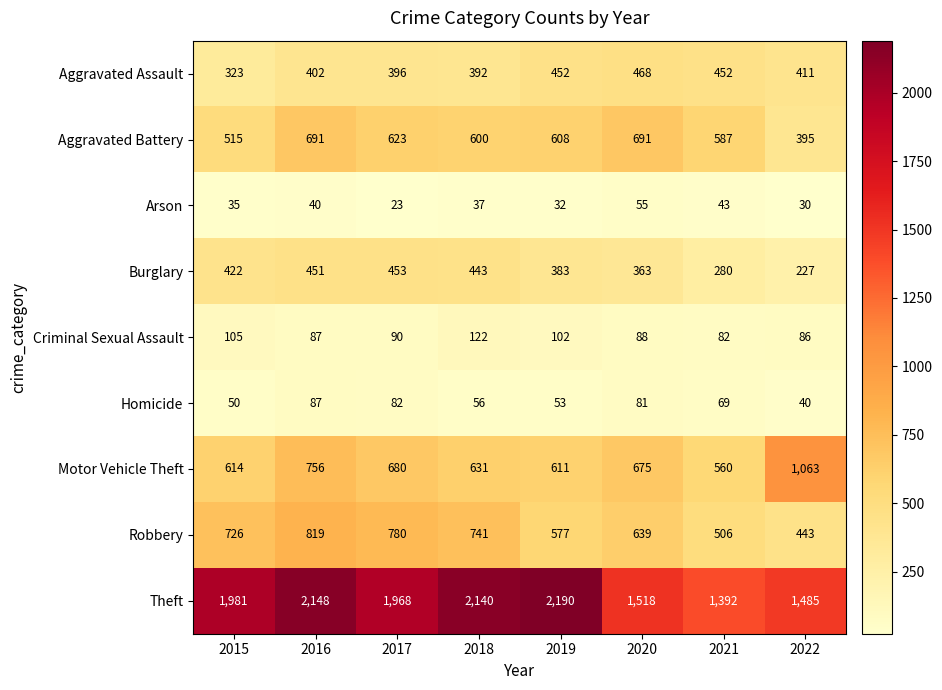

Rank the series at 2019 from highest to lowest value.

Theft, Motor Vehicle Theft, Aggravated Battery, Robbery, Aggravated Assault, Burglary, Criminal Sexual Assault, Homicide, Arson